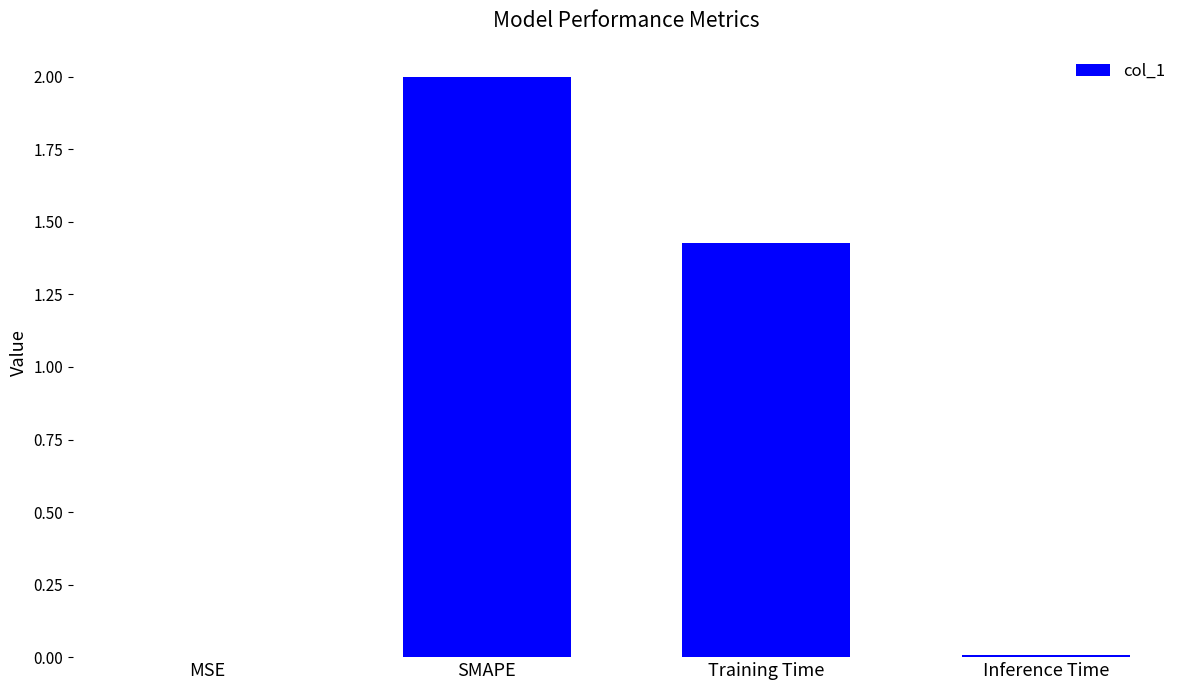

True or false: the data shows 2.8 at SMAPE.

False